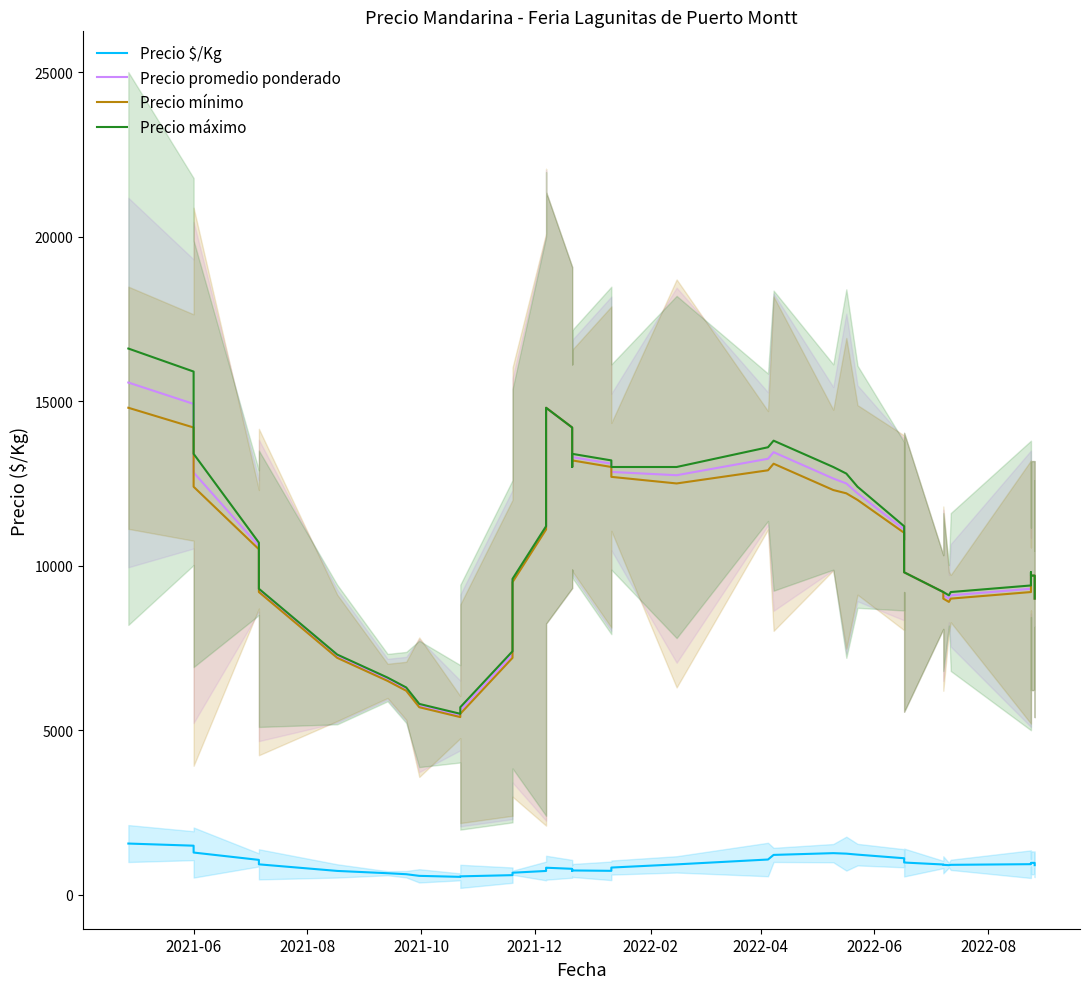

Is it true that Precio $/Kg equals 997.2 at 2022-06?

False